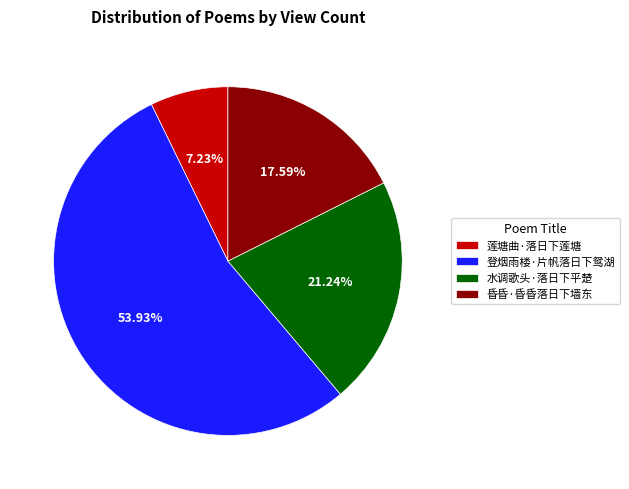

Which category accounts for the majority?

登烟雨楼·片帆落日下鸳湖